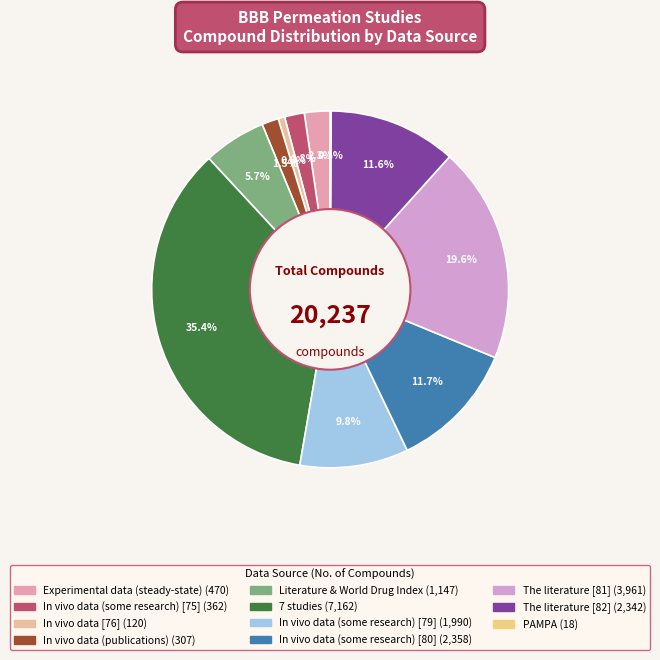

Count the number of slices in the pie.

11